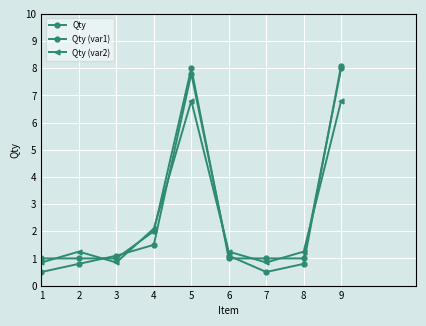

The Qty (var2) series shows 0.9 at 4. True or false?

False